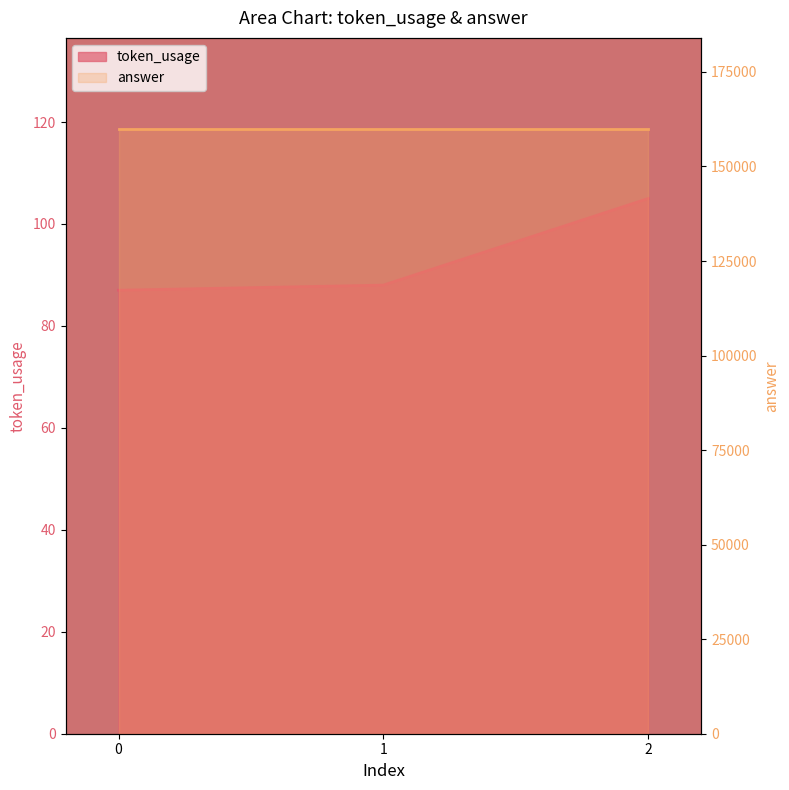

Which category has the highest value across all series?

2